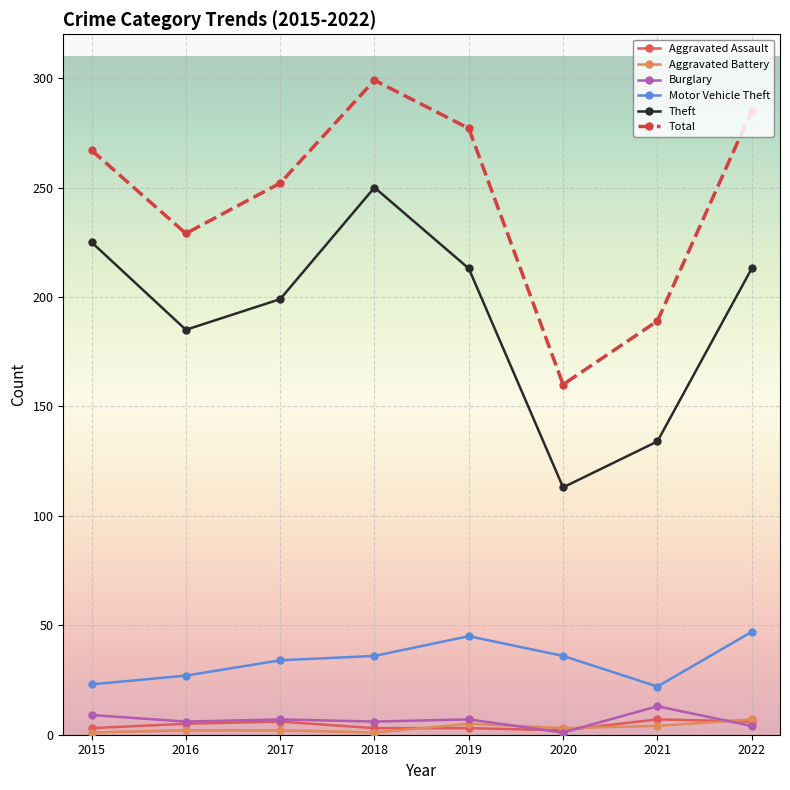

What is the average value of the Theft series?

192